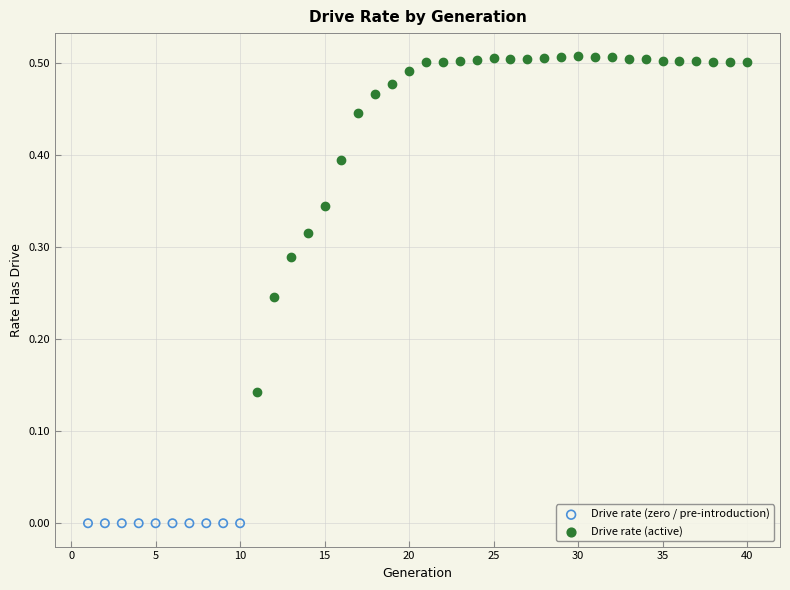

Which series contains the lowest Y value?

Drive rate (zero / pre-introduction)